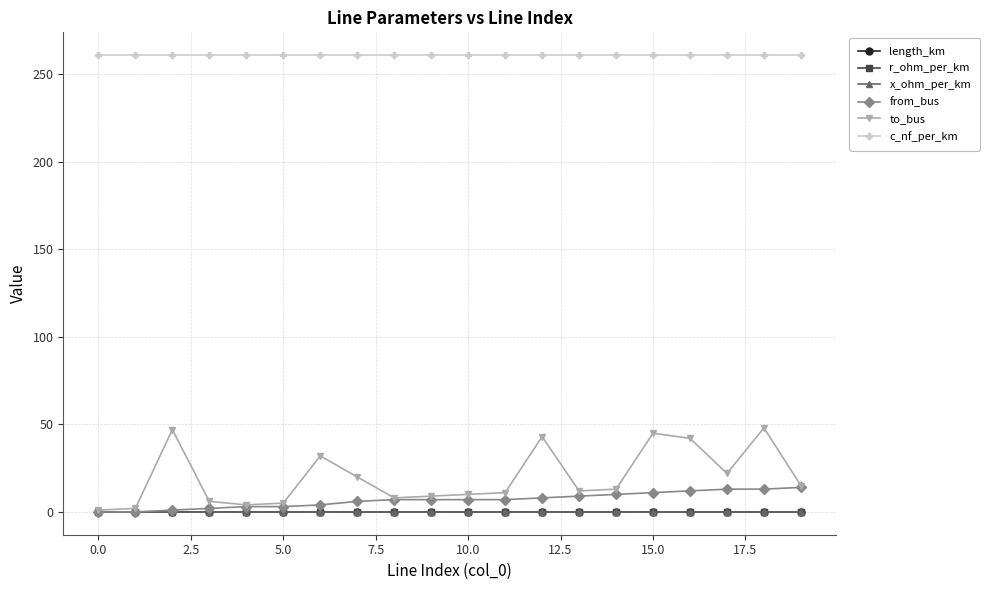

What are all the series names shown in the legend?

length_km, r_ohm_per_km, x_ohm_per_km, from_bus, to_bus, c_nf_per_km